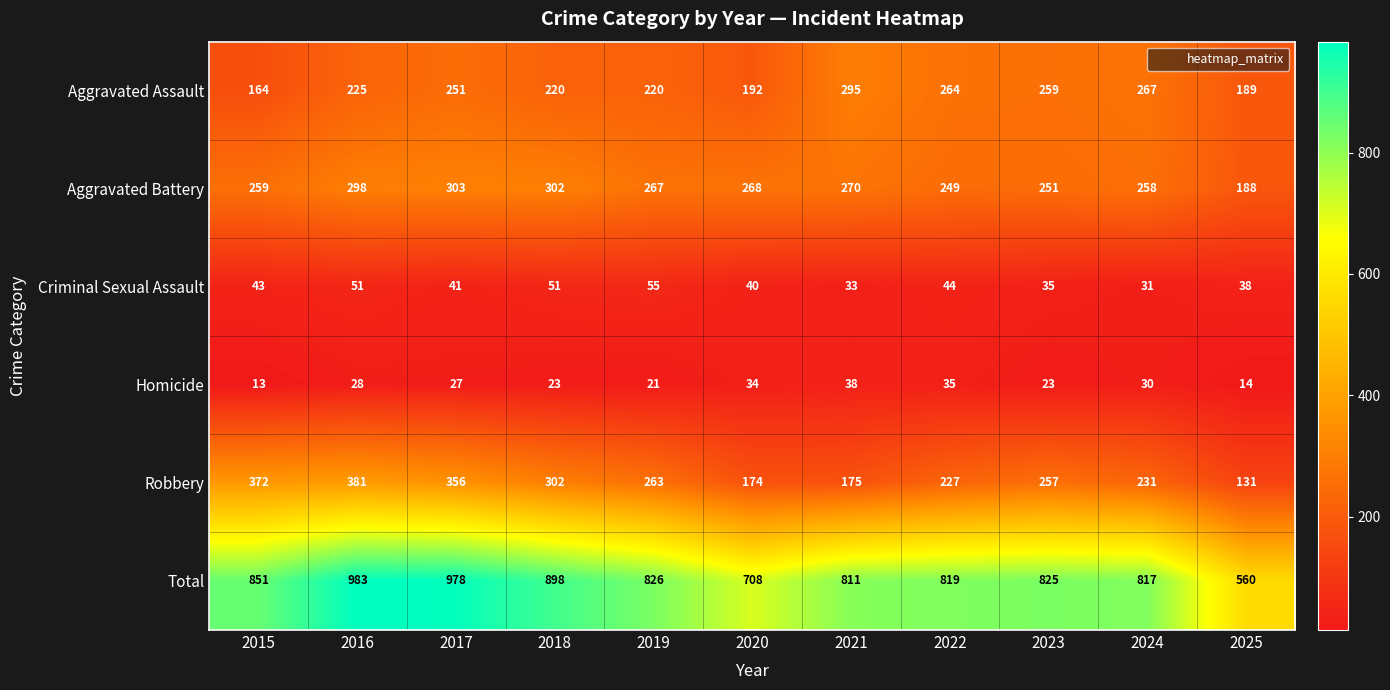

Where is Criminal Sexual Assault nearest to the value 43?

2015